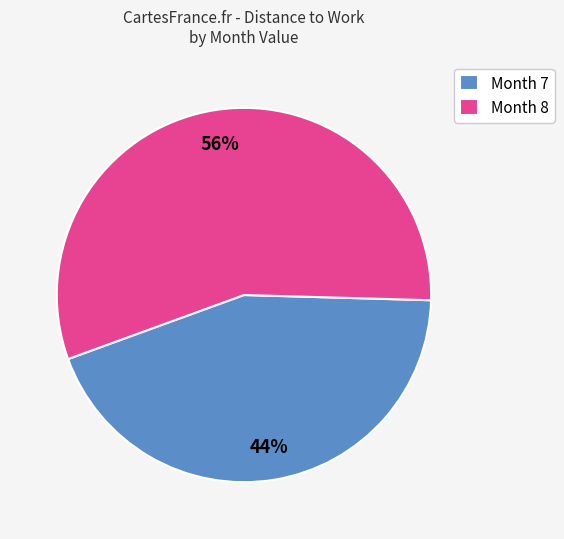

Count the number of slices in the pie.

2